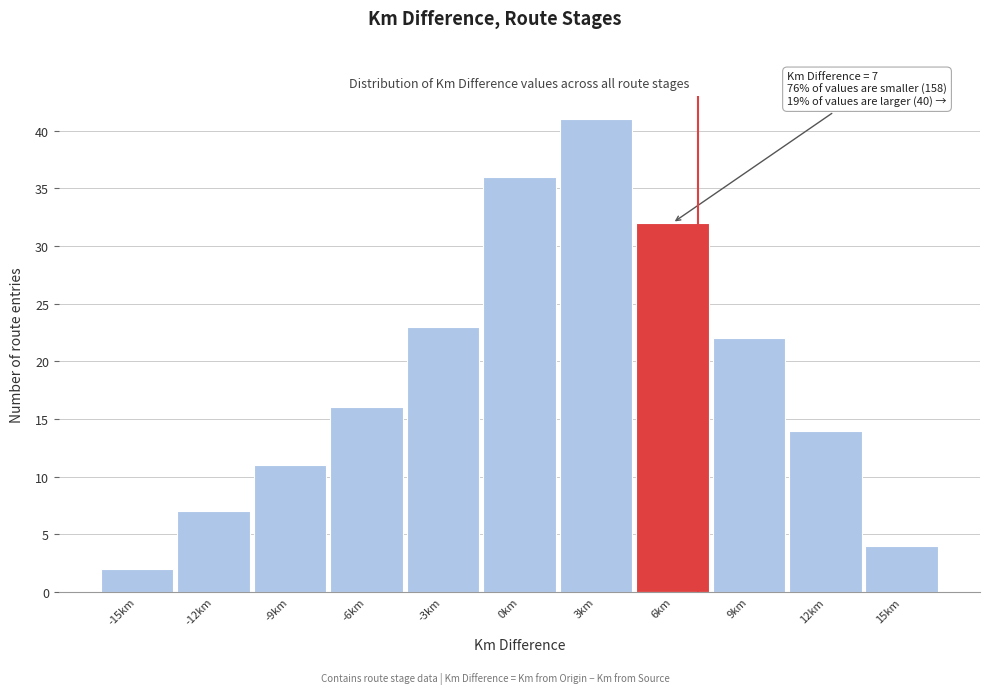

Which range on the x-axis has the tallest bar?

1.5 to 4.5